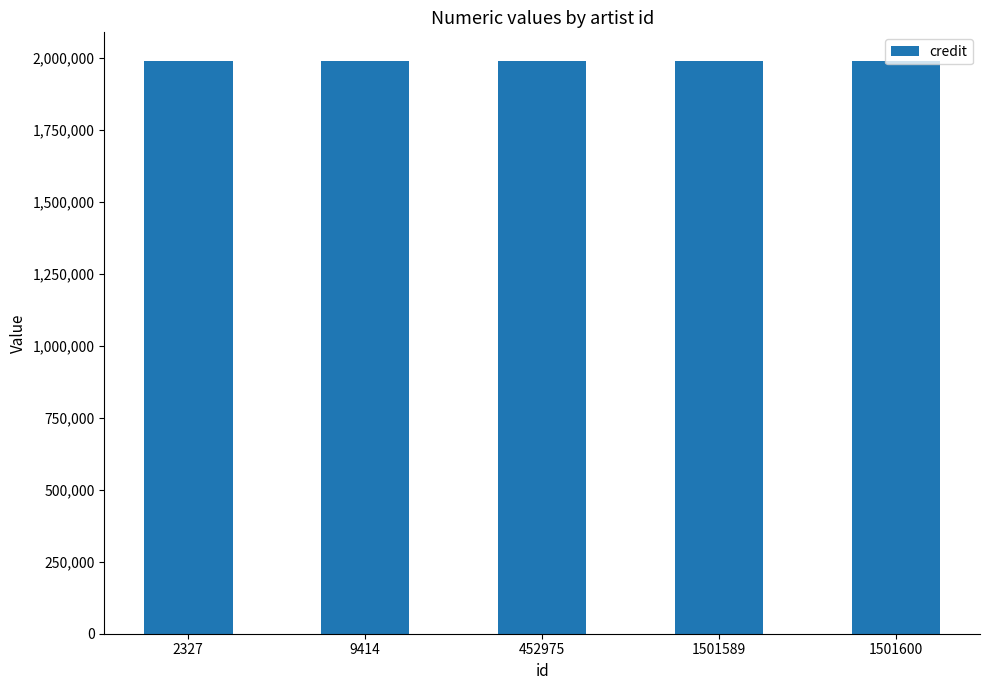

Read the credit value at 9414.

1989566